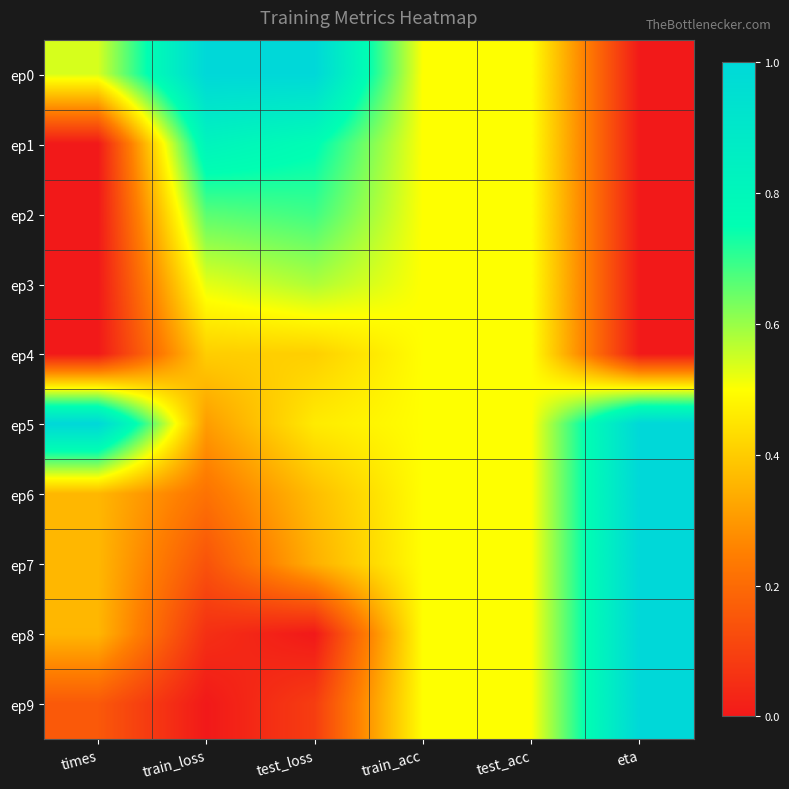

Which series has the largest total across all categories?

ep5